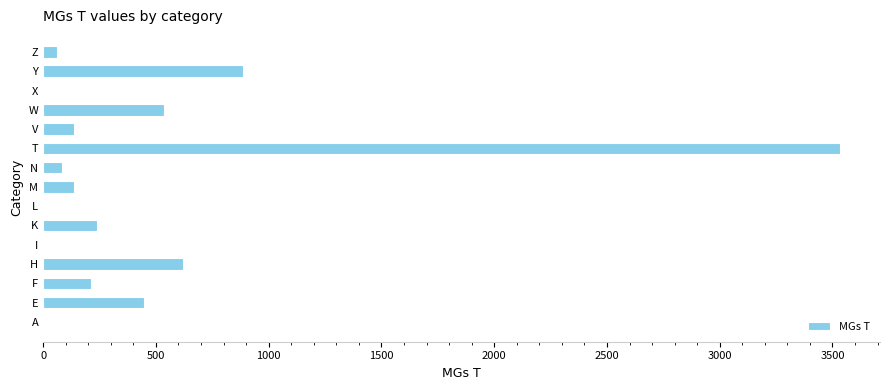

What is the sum of all values?

6900